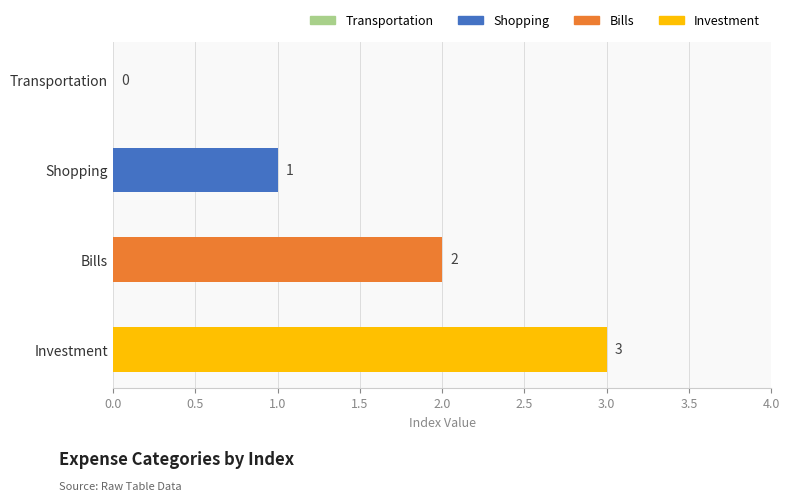

How many series are shown in this chart?

1